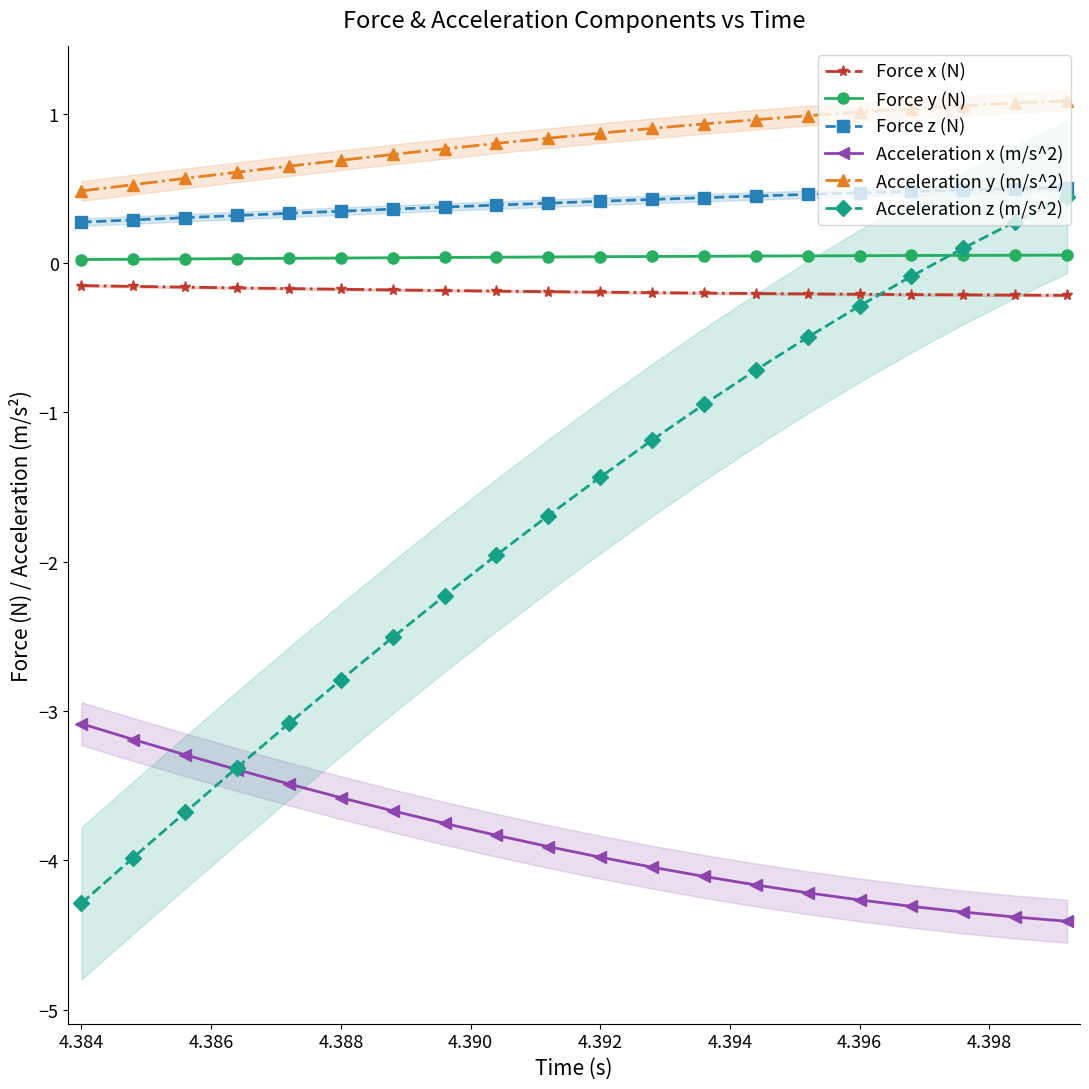

True or false: Force x (N) and Acceleration x (m/s^2) cross at least once.

False